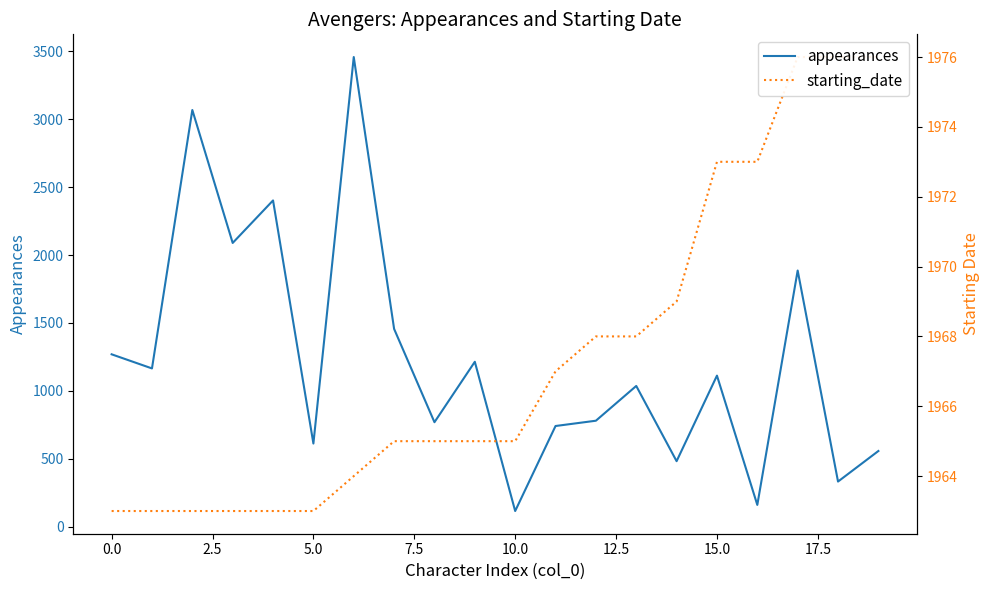

Which series changed the most between 2.5 and 19?

appearances